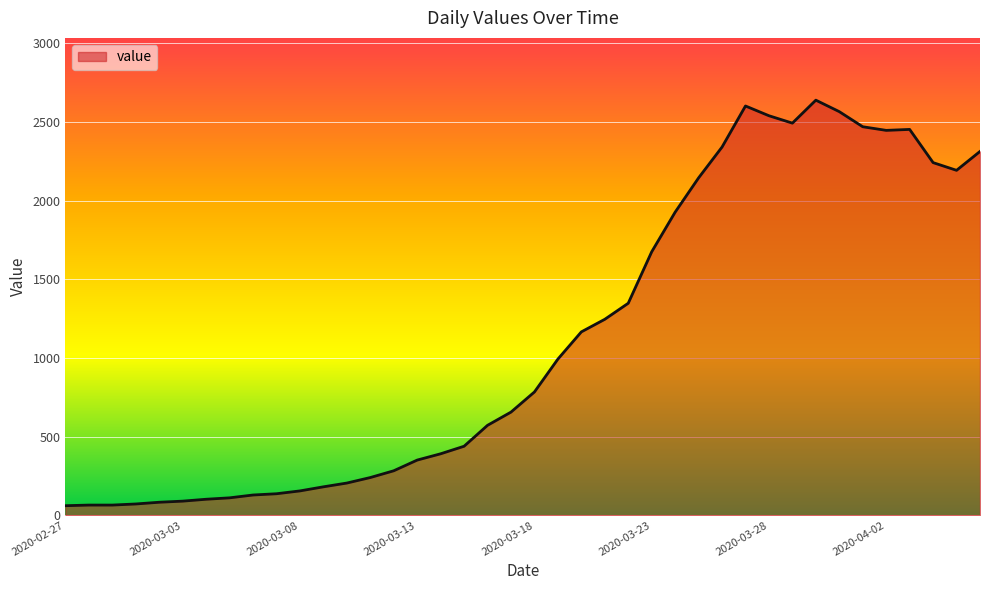

What is the maximum value shown in the chart?

2639